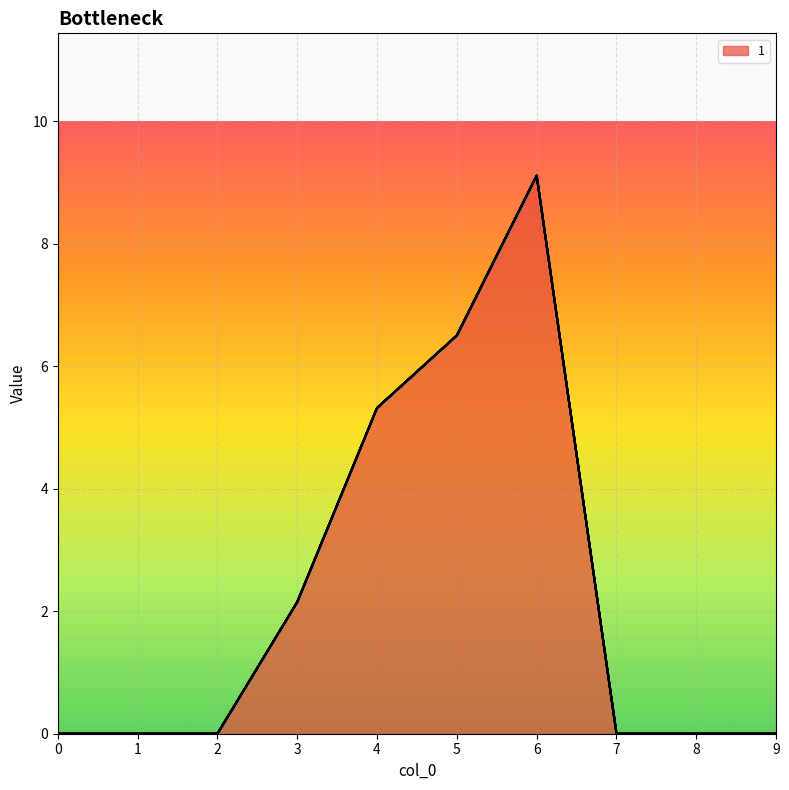

Is the value of 3 at 1 greater than the value of 5 at 5?

No